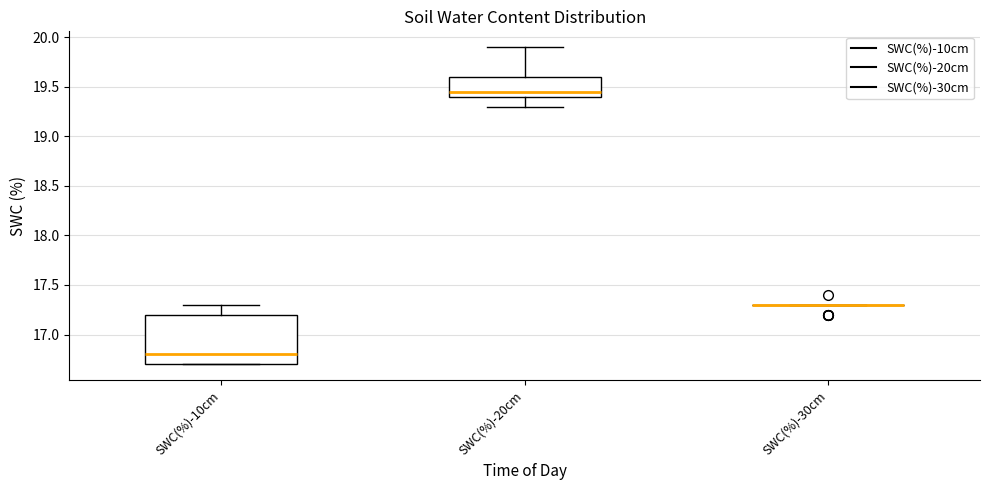

Reading left to right, transcribe this box plot: for each box, give where its median line is, the range the box spans, and where its two whiskers end, as read against the y-axis. The values are not printed on the chart, so give them approximately, as read against the axis.

SWC(%)-10cm: median 16.80, box 16.70 to 17.20, whiskers 16.70 to 17.30
SWC(%)-20cm: median 19.45, box 19.40 to 19.60, whiskers 19.30 to 19.90
SWC(%)-30cm: box collapsed to a line at 17.30, whiskers 17.30 to 17.30